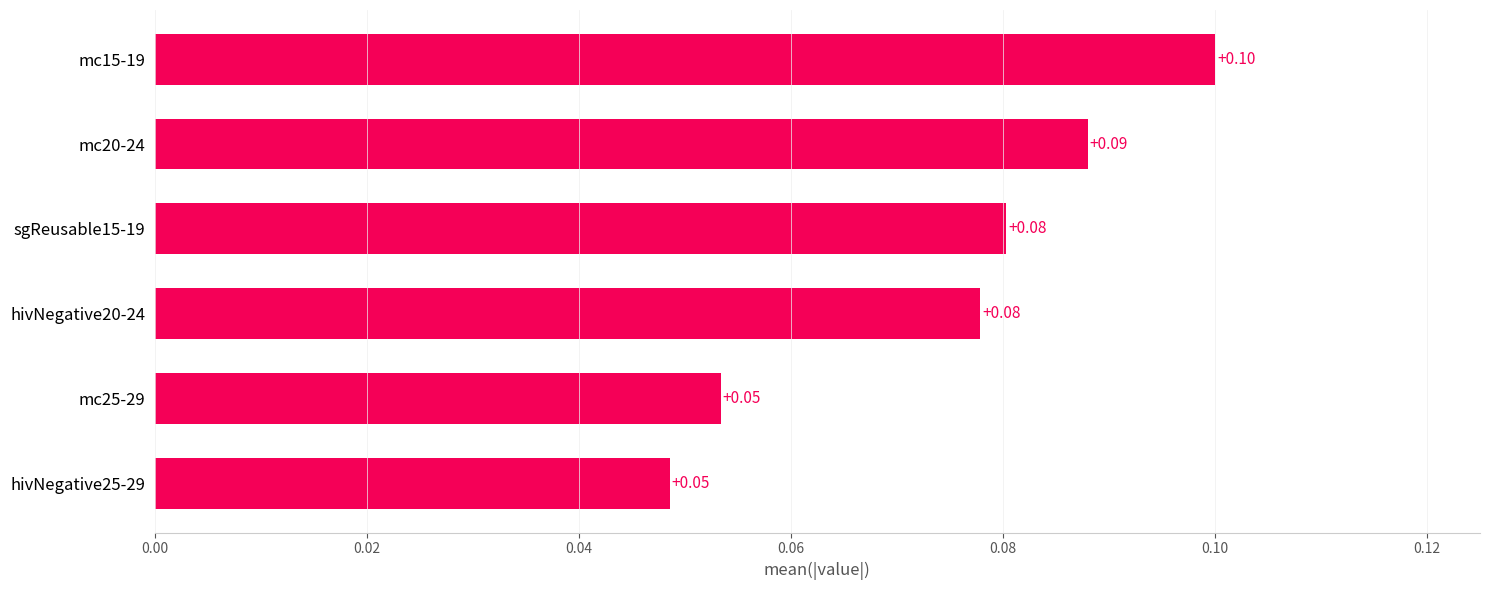

Are the bars horizontal?

Yes